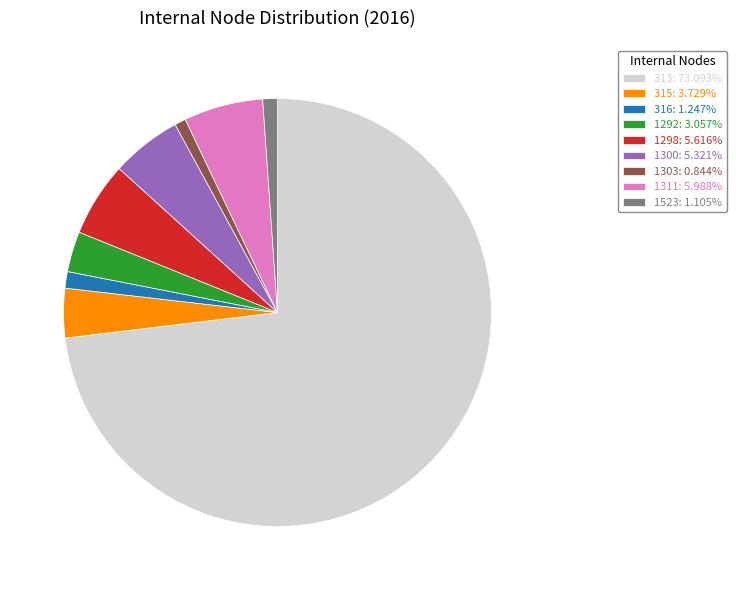

Is the sum of 1300: 5.321% and 316: 1.247% greater than half?

No